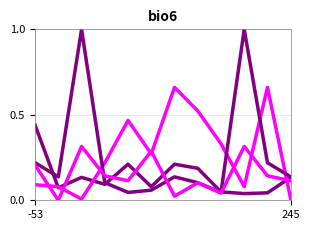

How many lines are shown in the chart?

4